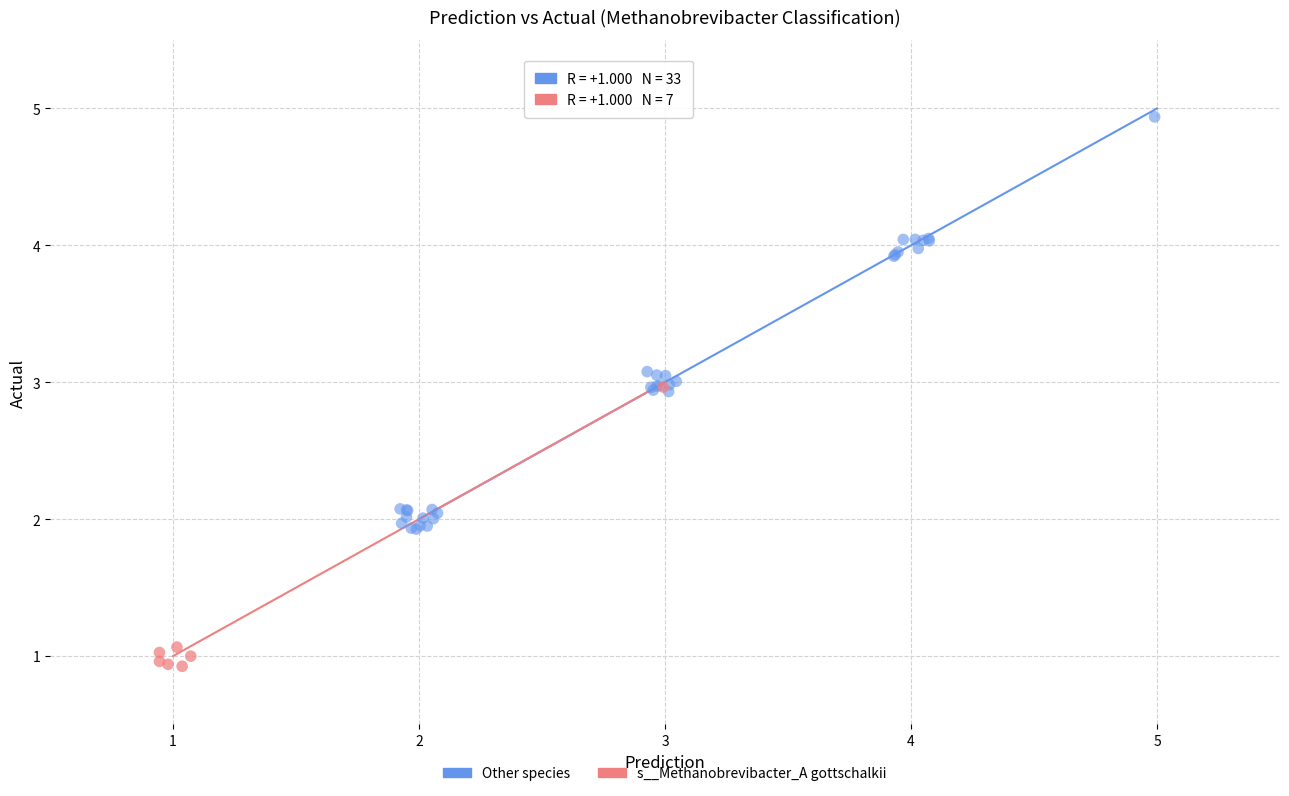

Which series reaches the minimum Y coordinate?

s__Methanobrevibacter_A gottschalkii